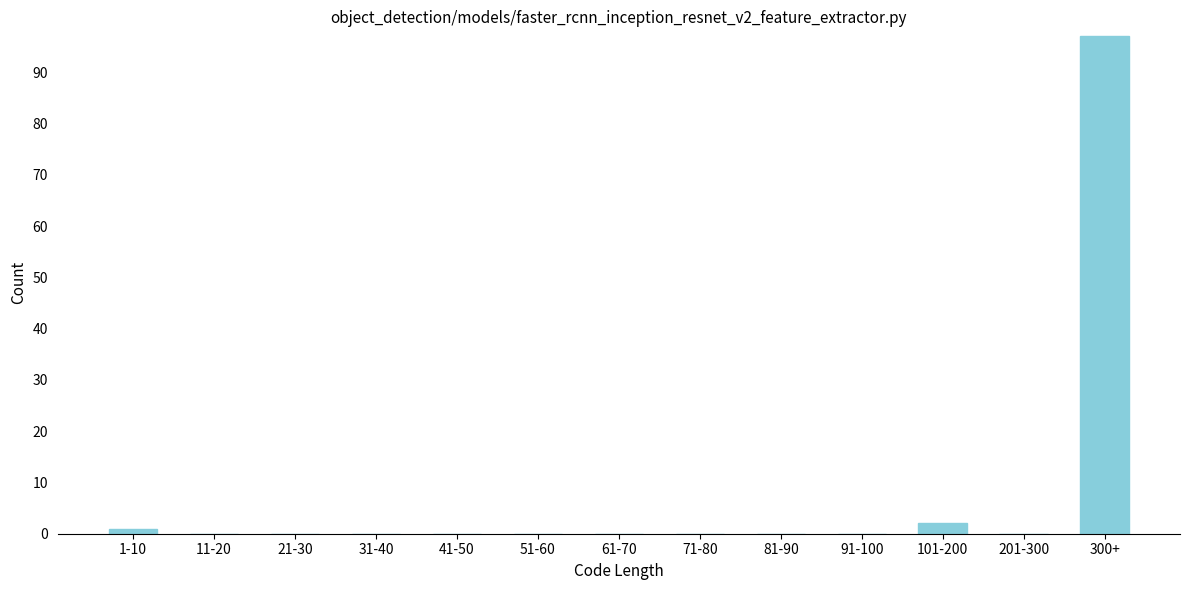

Reading left to right, extract all data points from this chart.

1-10=1	11-20=0	21-30=0	31-40=0	41-50=0	51-60=0	61-70=0	71-80=0	81-90=0	91-100=0	101-200=2	201-300=0	300+=97